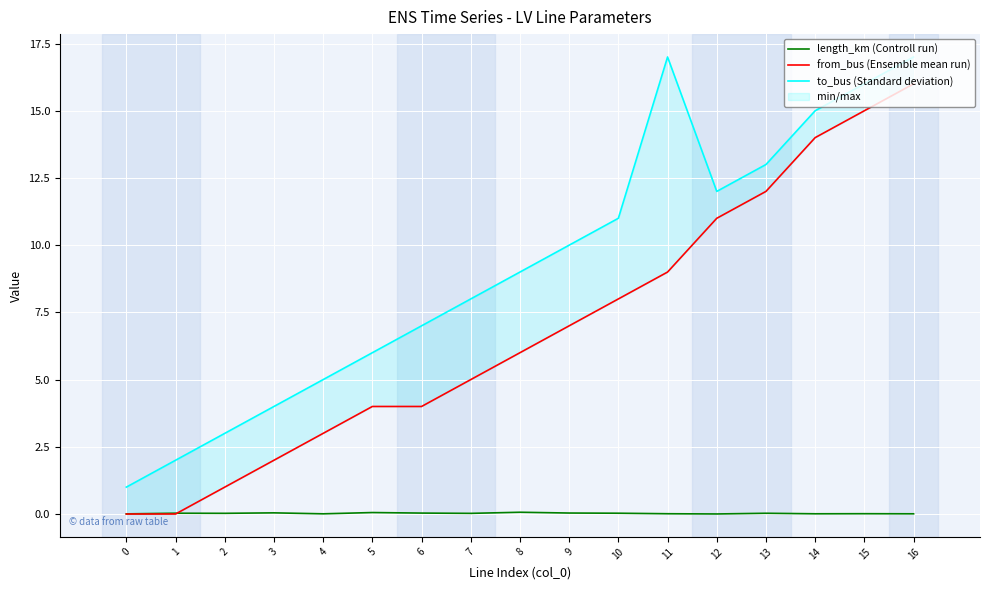

What is the difference between the maximum and minimum values in the from_bus (Ensemble mean run) series?

16.0